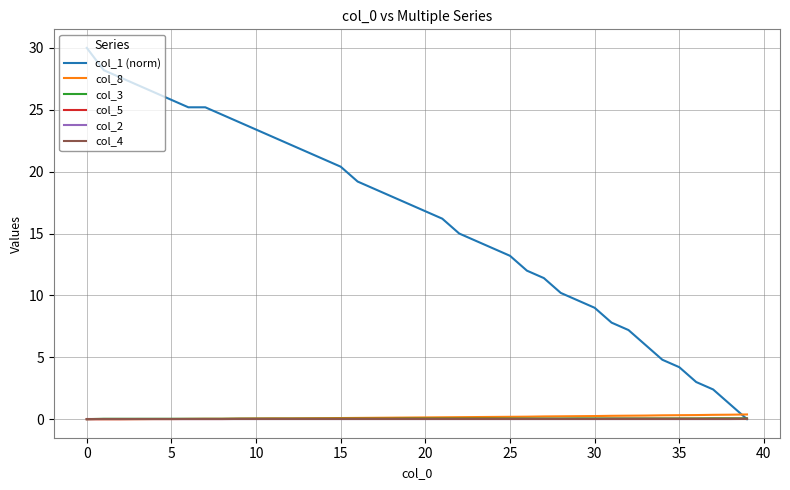

What is the greatest value displayed?

30.0